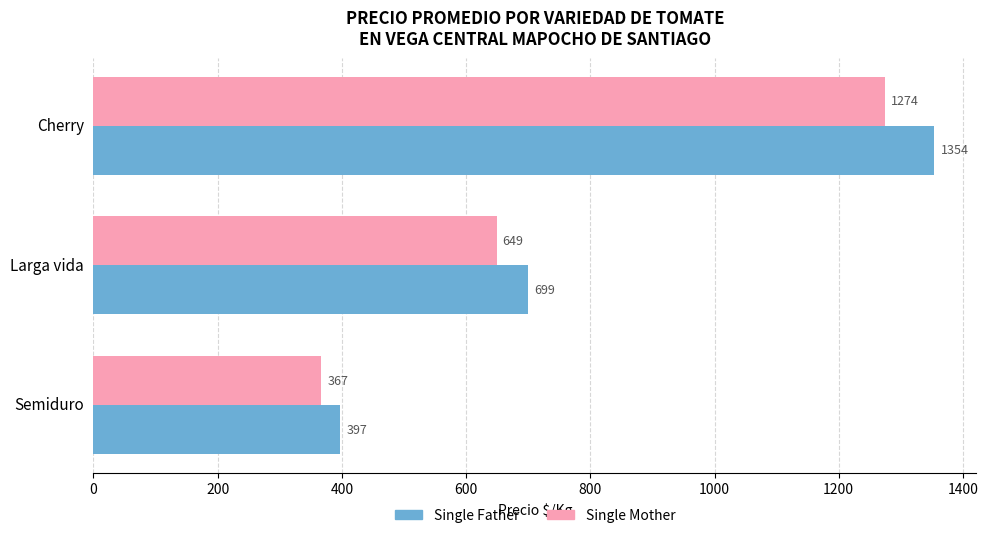

What are all the series names shown in the legend?

Single Father, Single Mother